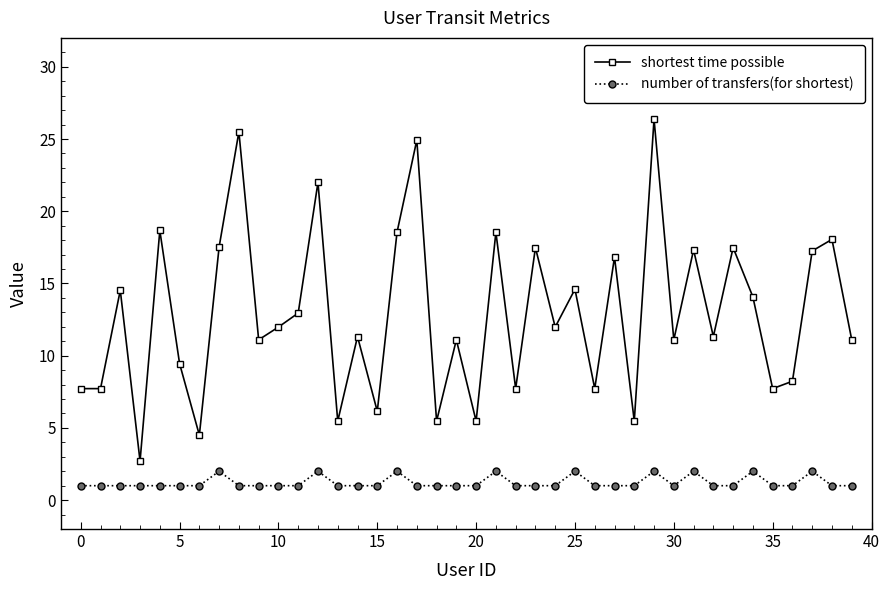

What is the sum of all number of transfers(for shortest) values?

49.0